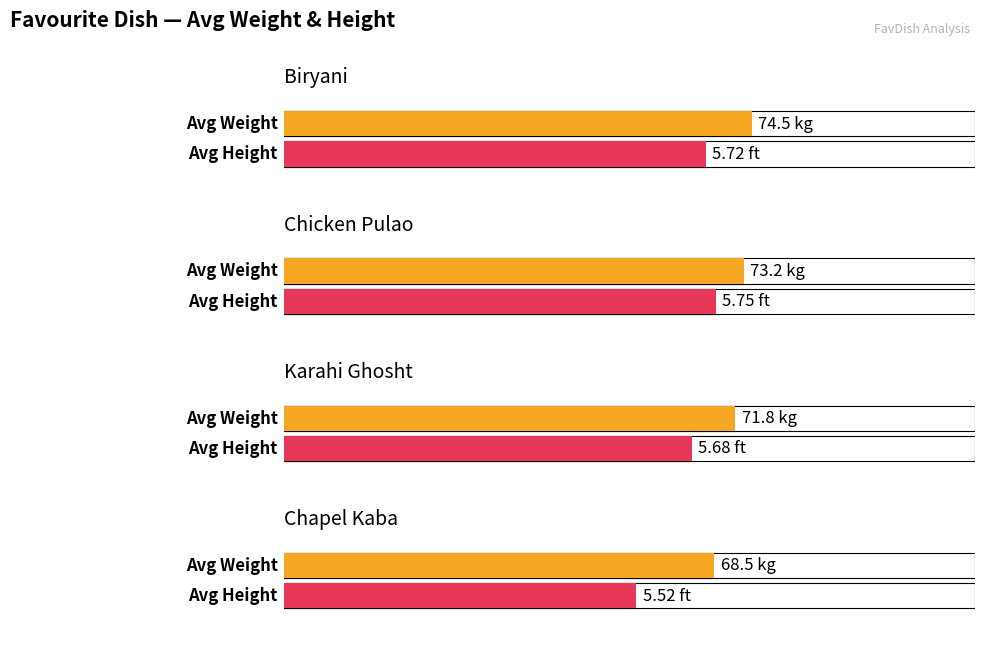

What is the label of the 3rd bar from the right?

Chicken Pulao